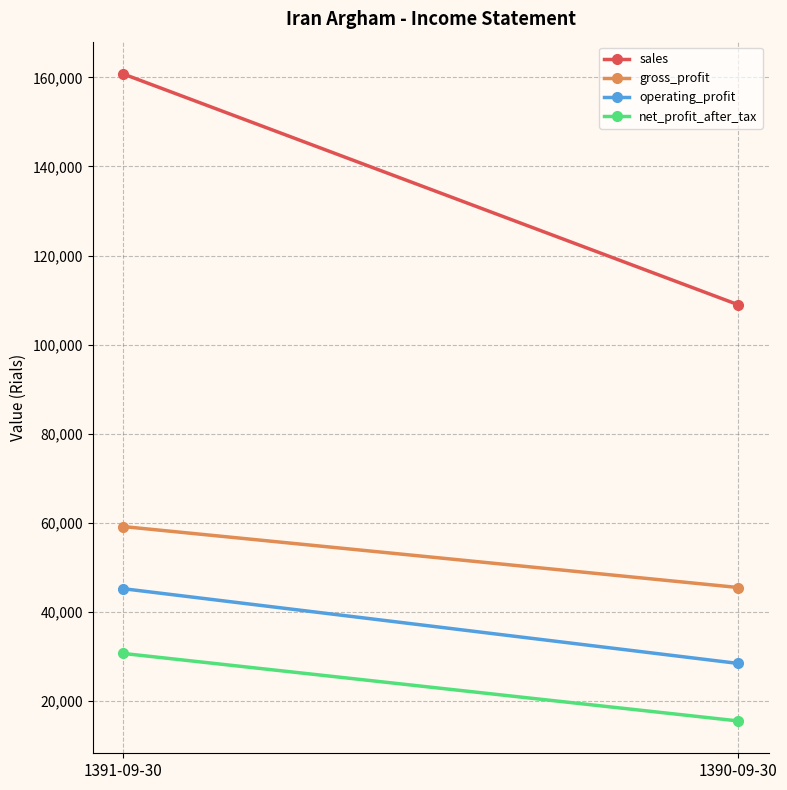

What is the total value across all series at 1390-09-30?

198375